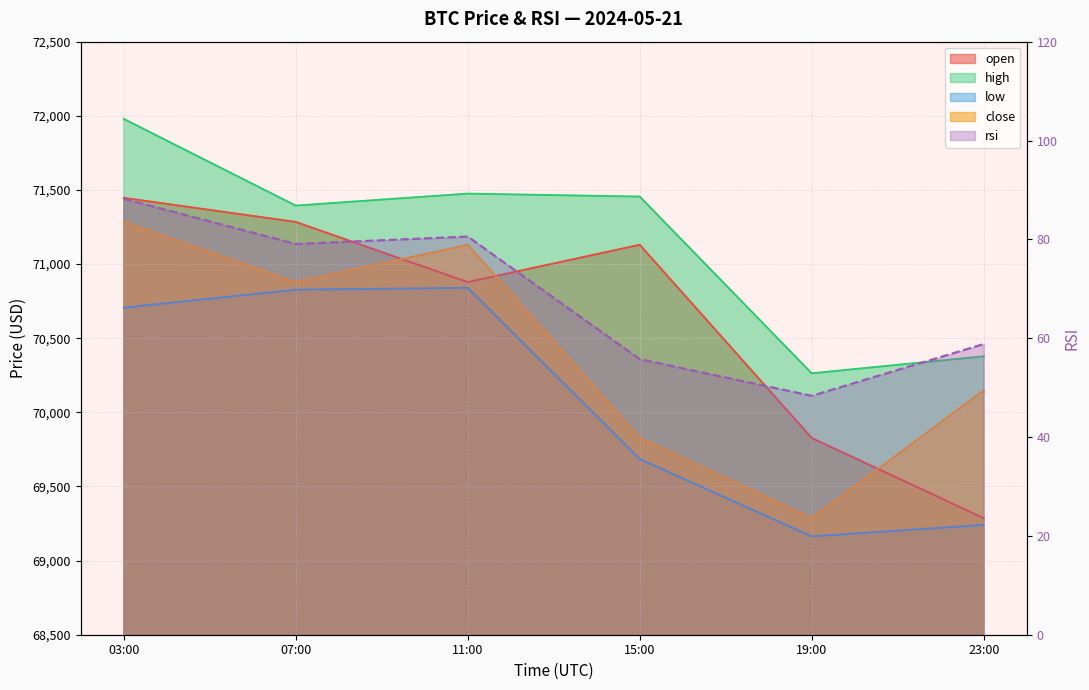

How many values in the rsi series are below 79?

3